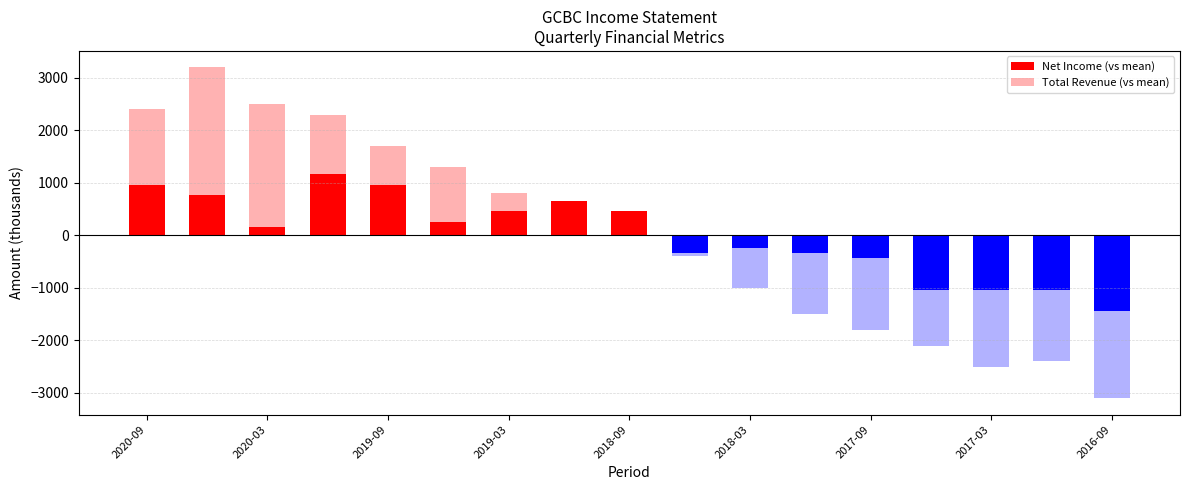

The value of Total Revenue (vs mean) at 2020-03 is 4775.6. True or false?

False